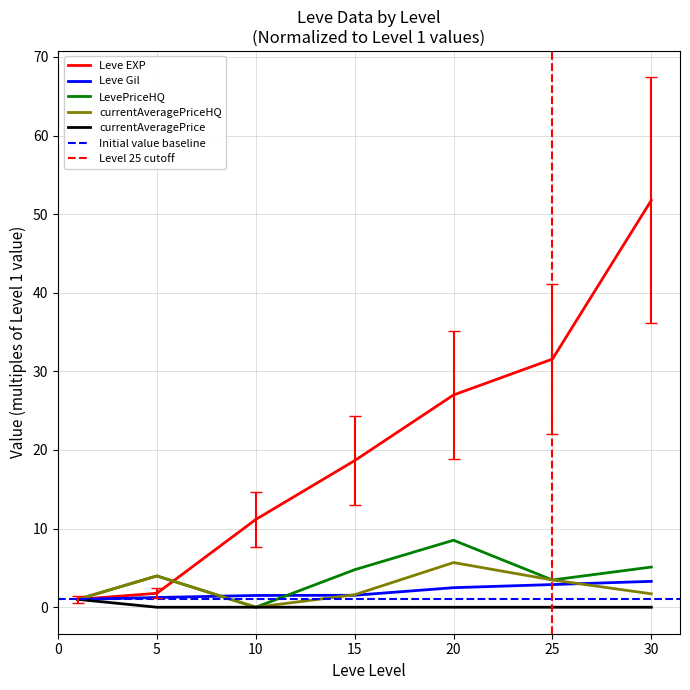

Does the chart have visible grid lines?

Yes